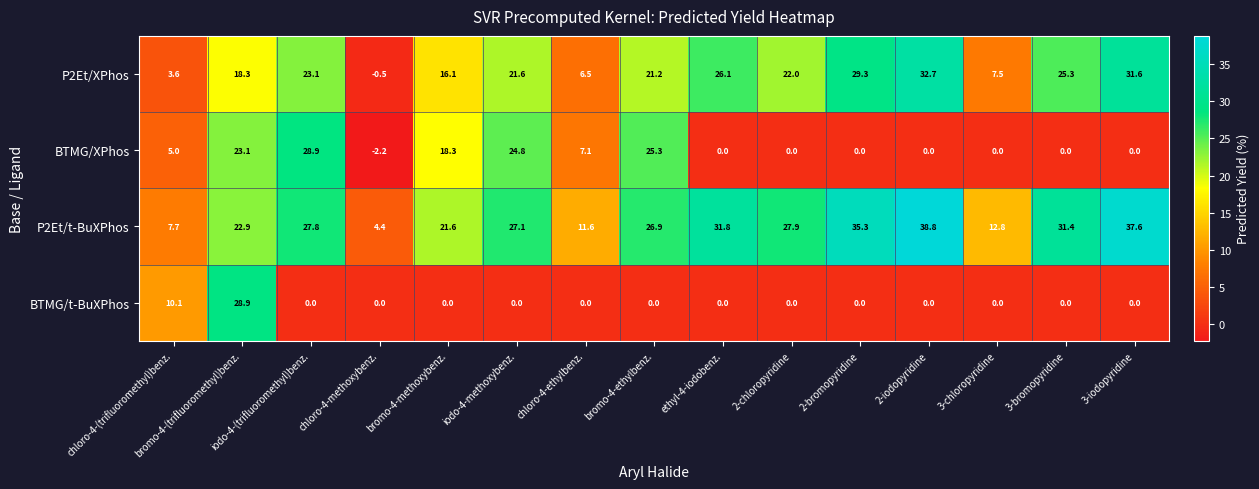

Where does the BTMG/XPhos series first go above 0?

chloro-4-(trifluoromethyl)benz.